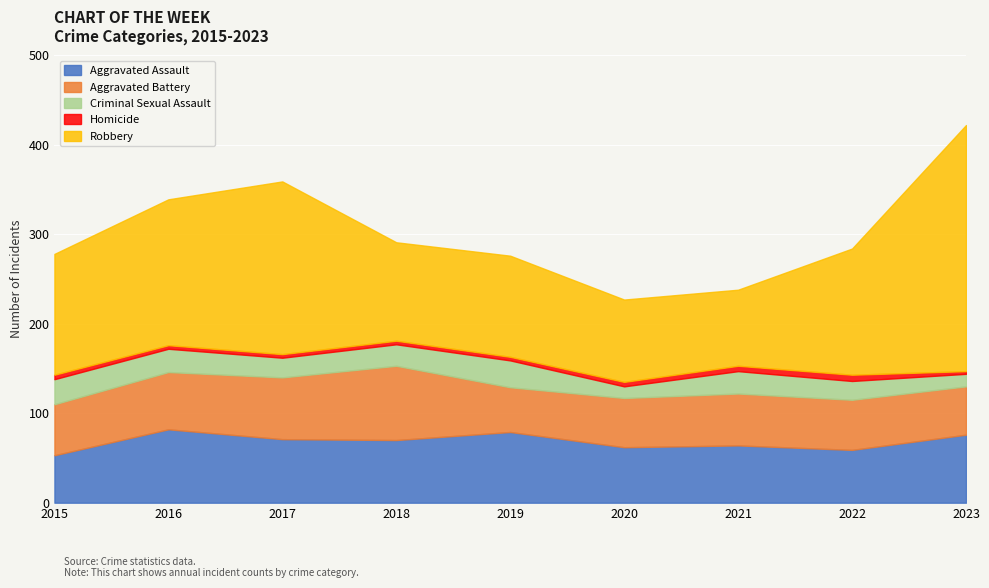

Where is Aggravated Assault nearest to the value 67?

2018